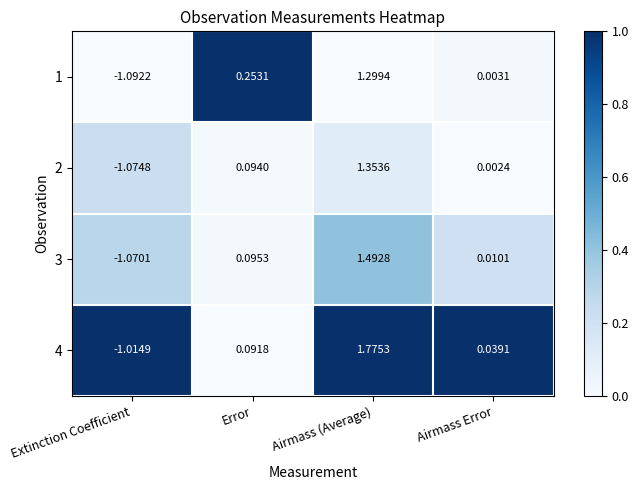

At Airmass (Average), list the series in order from largest to smallest.

4, 3, 2, 1